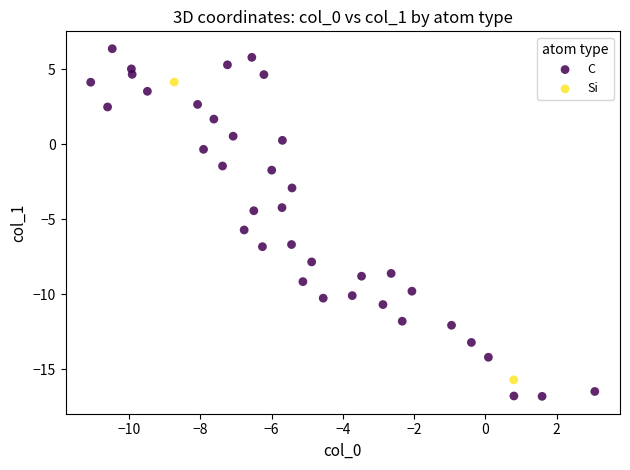

Which series reaches the maximum Y coordinate?

C